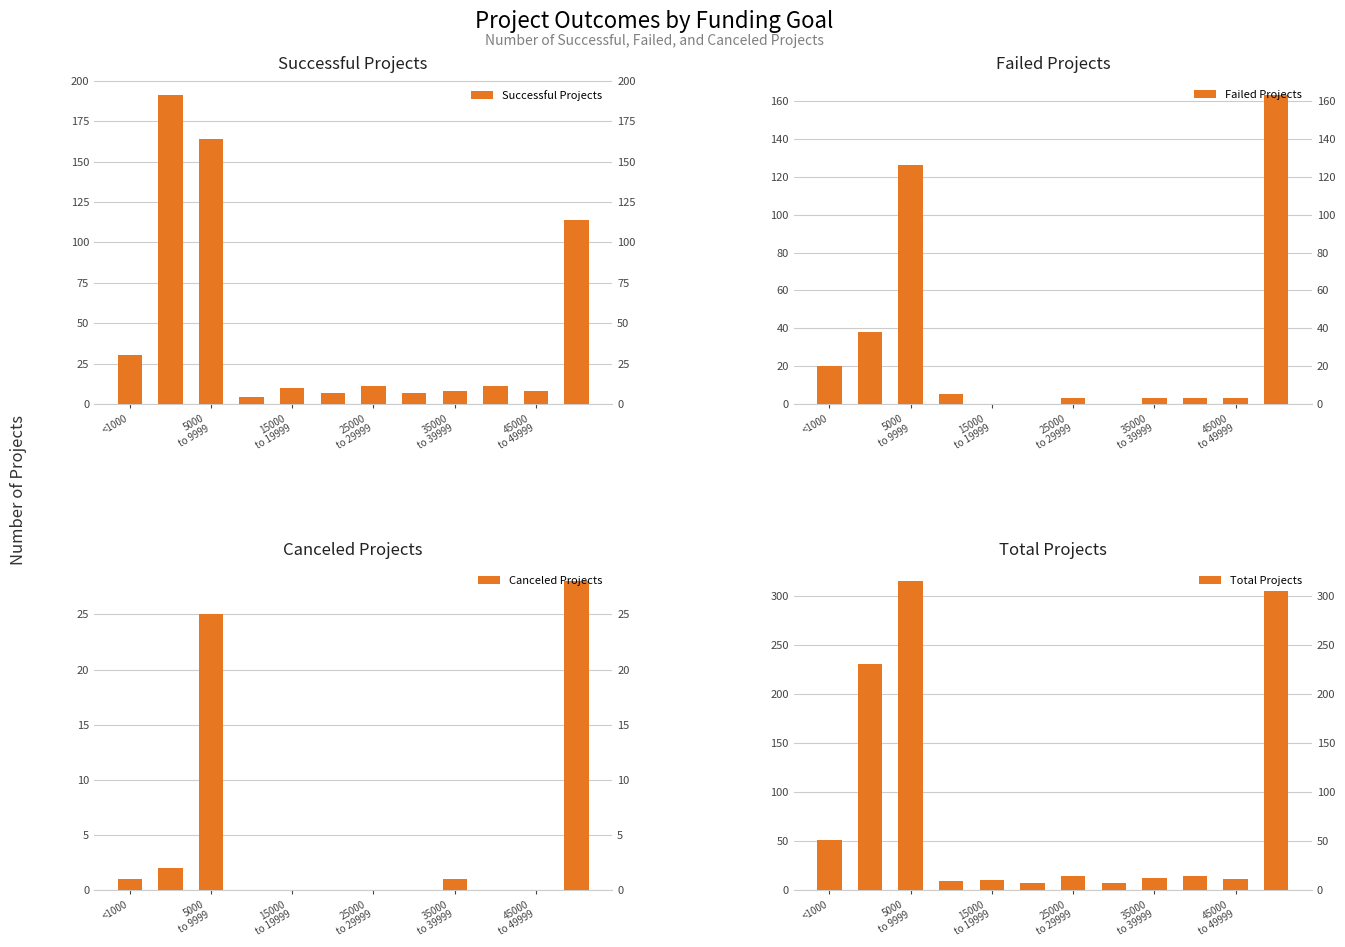

How many positive values does the Failed Projects series have?

9